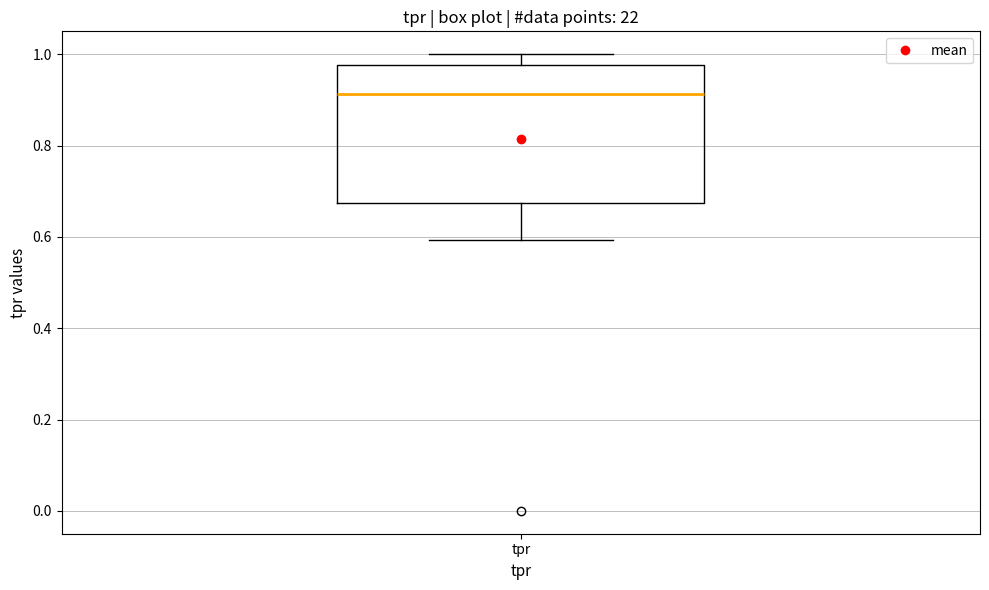

Where is the upper edge of the box for tpr on the y-axis? The values are not printed on the chart, so give them approximately, as read against the axis.

0.98